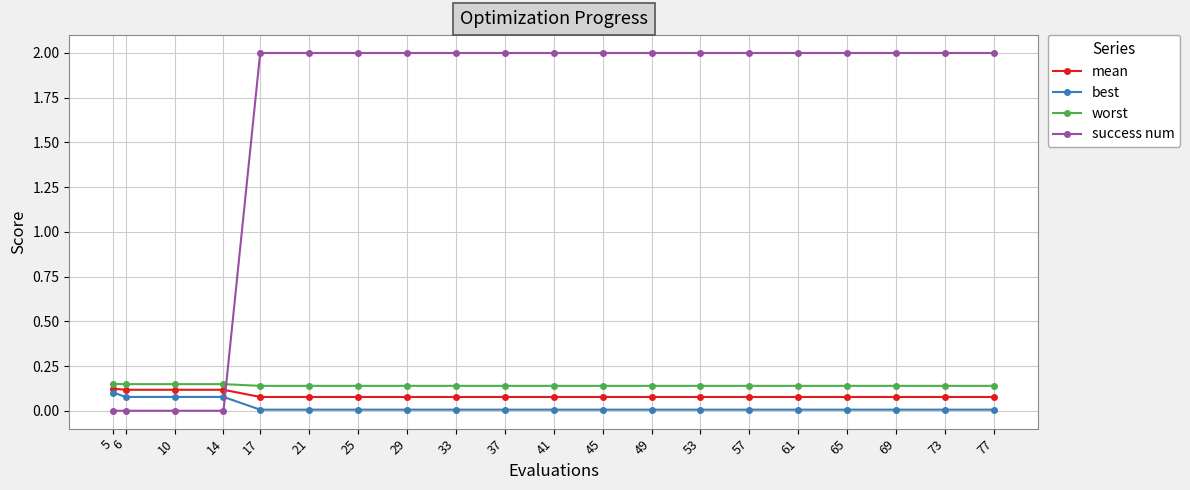

Which series has the largest total across all categories?

success num